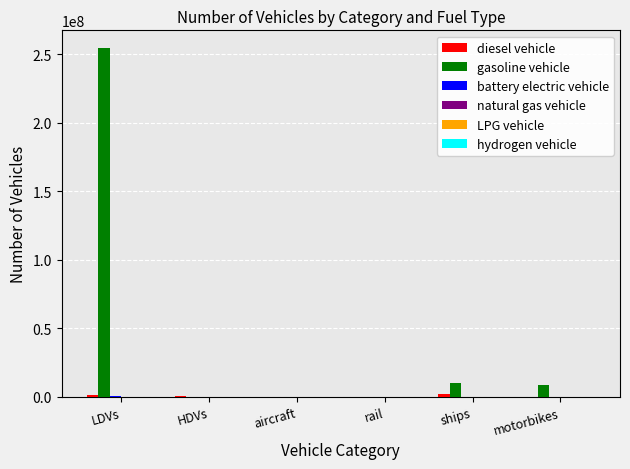

Which label corresponds to the largest value in the chart?

LDVs